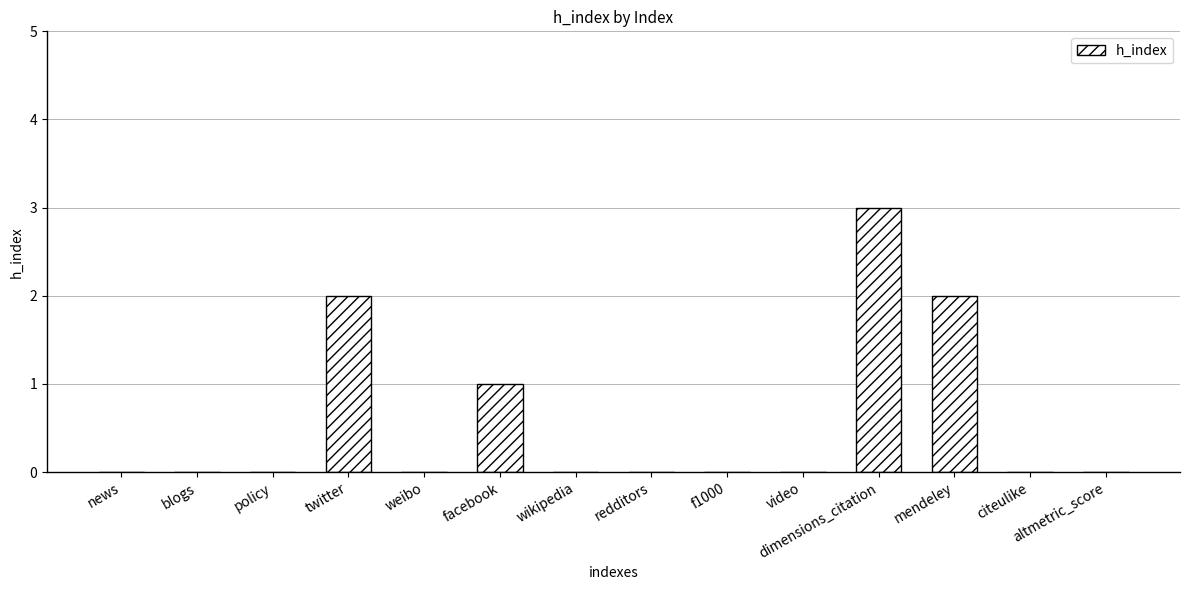

Where is the data nearest to the value 1?

facebook